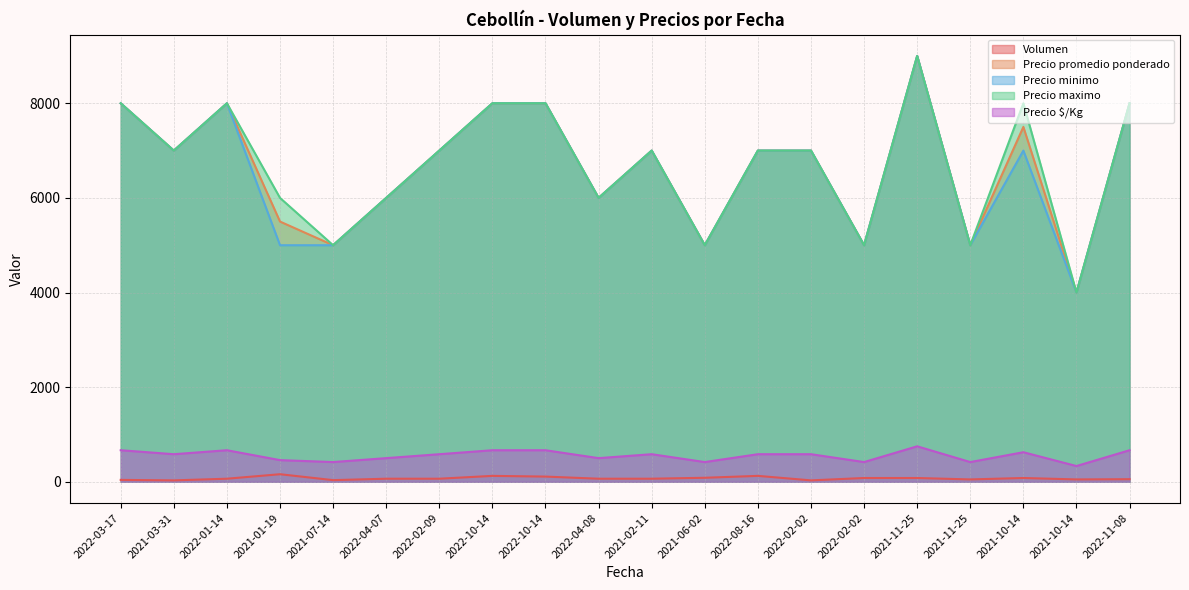

In Precio promedio ponderado, how many points are higher than both neighbors (excluding endpoints)?

4